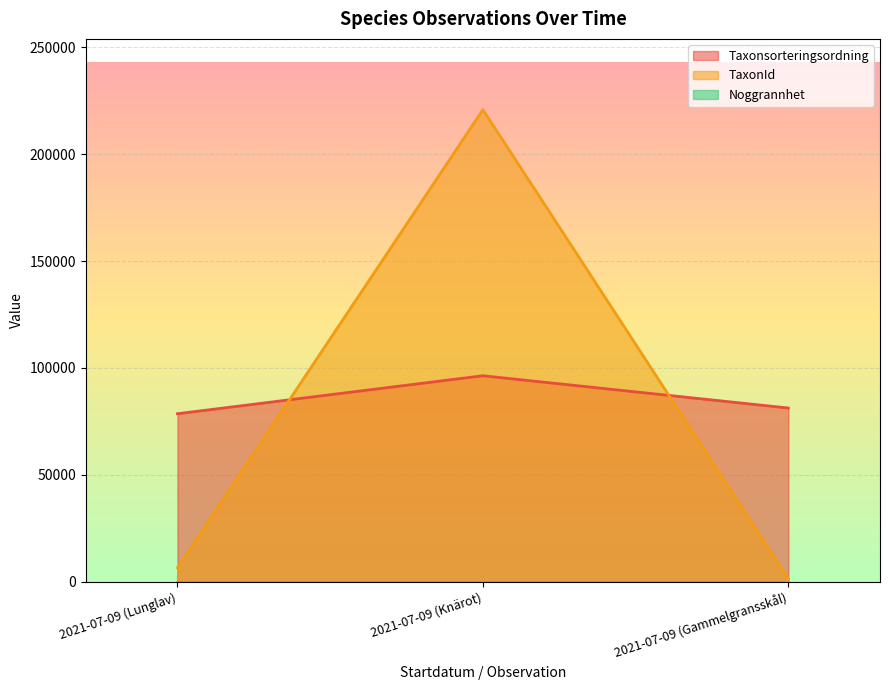

What is the minimum value for Taxonsorteringsordning?

78569